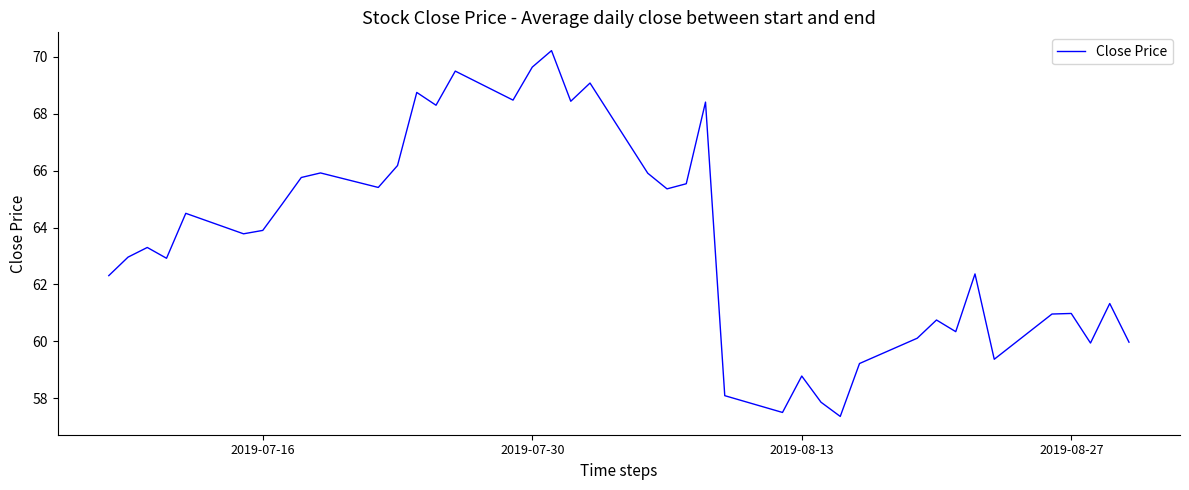

What is the difference between the maximum and minimum values?

12.9